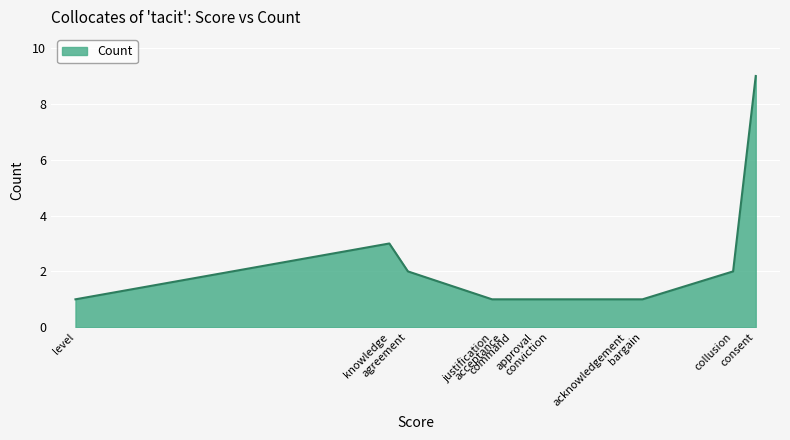

What is the difference between the maximum and minimum values?

8